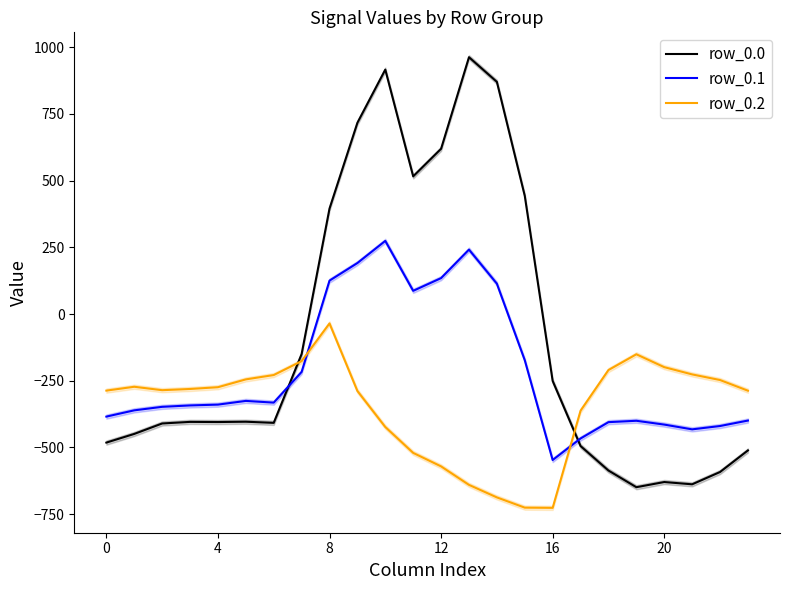

In row_0.0, how many points are higher than both neighbors (excluding endpoints)?

5